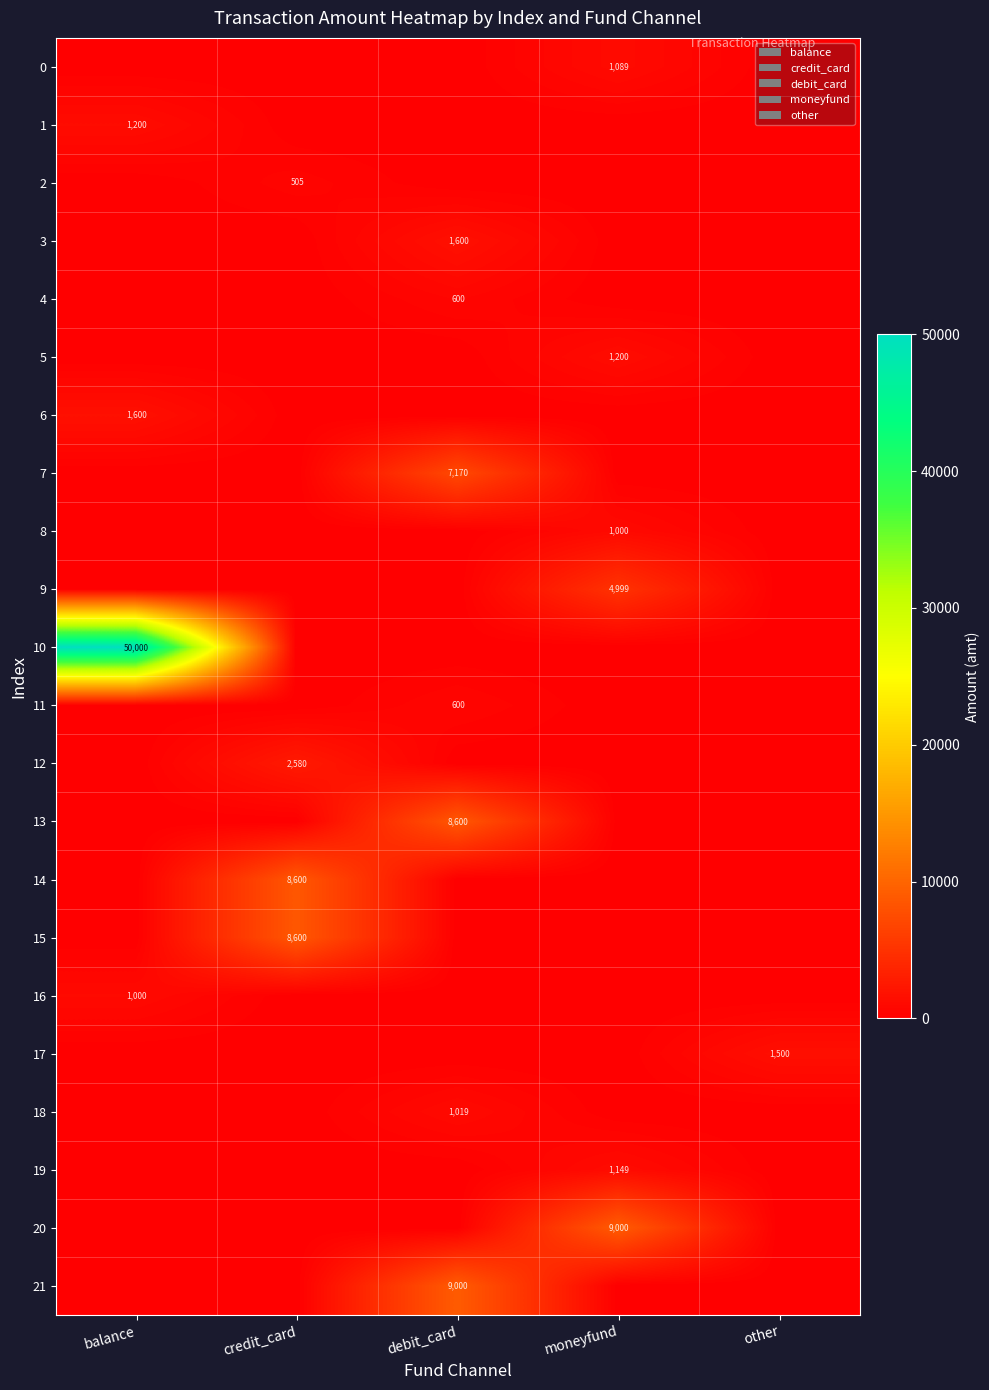

True or false: 20 has a value of 3319 at moneyfund.

False